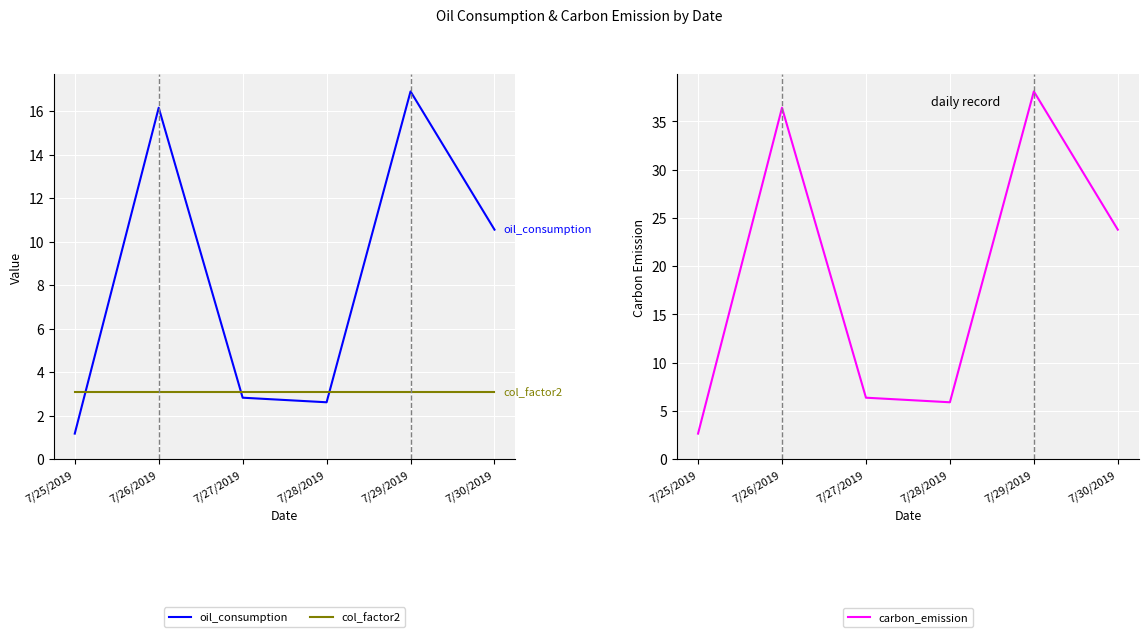

True or false: carbon_emission and oil_consumption intersect in this chart.

False